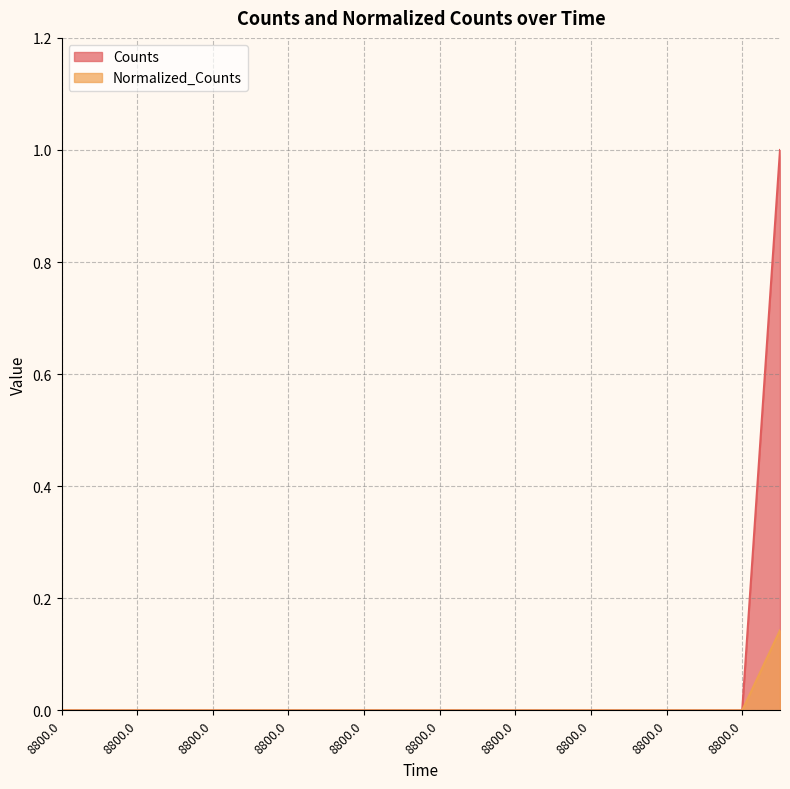

Count the Counts values in the range 0 to 1.

20